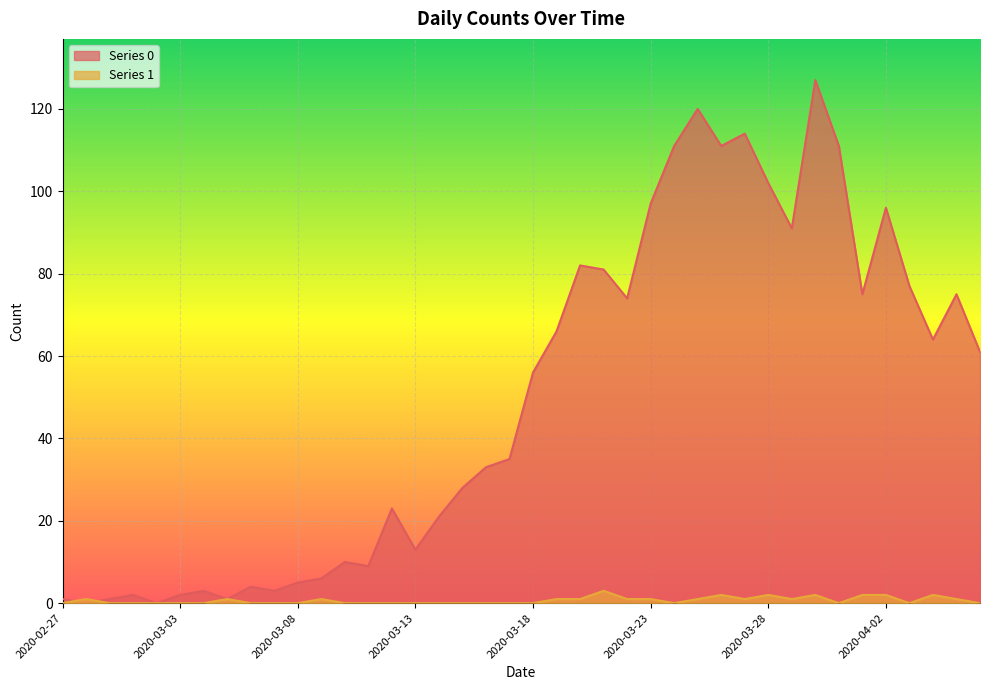

Reading right to left, transcribe all the data shown in this chart.

Series 0: 2020-04-06=61	2020-04-05=75	2020-04-04=64	2020-04-03=77	2020-04-02=96	2020-04-01=75	2020-03-31=111	2020-03-30=127	2020-03-29=91	2020-03-28=102	2020-03-27=114	2020-03-26=111	2020-03-25=120	2020-03-24=111	2020-03-23=97	2020-03-22=74	2020-03-21=81	2020-03-20=82	2020-03-19=66	2020-03-18=56	2020-03-17=35	2020-03-16=33	2020-03-15=28	2020-03-14=21	2020-03-13=13	2020-03-12=23	2020-03-11=9	2020-03-10=10	2020-03-09=6	2020-03-08=5	2020-03-07=3	2020-03-06=4	2020-03-05=1	2020-03-04=3	2020-03-03=2	2020-03-02=0	2020-03-01=2	2020-02-29=1	2020-02-28=0	2020-02-27=1
Series 1: 2020-04-06=0	2020-04-05=1	2020-04-04=2	2020-04-03=0	2020-04-02=2	2020-04-01=2	2020-03-31=0	2020-03-30=2	2020-03-29=1	2020-03-28=2	2020-03-27=1	2020-03-26=2	2020-03-25=1	2020-03-24=0	2020-03-23=1	2020-03-22=1	2020-03-21=3	2020-03-20=1	2020-03-19=1	2020-03-18=0	2020-03-17=0	2020-03-16=0	2020-03-15=0	2020-03-14=0	2020-03-13=0	2020-03-12=0	2020-03-11=0	2020-03-10=0	2020-03-09=1	2020-03-08=0	2020-03-07=0	2020-03-06=0	2020-03-05=1	2020-03-04=0	2020-03-03=0	2020-03-02=0	2020-03-01=0	2020-02-29=0	2020-02-28=1	2020-02-27=0